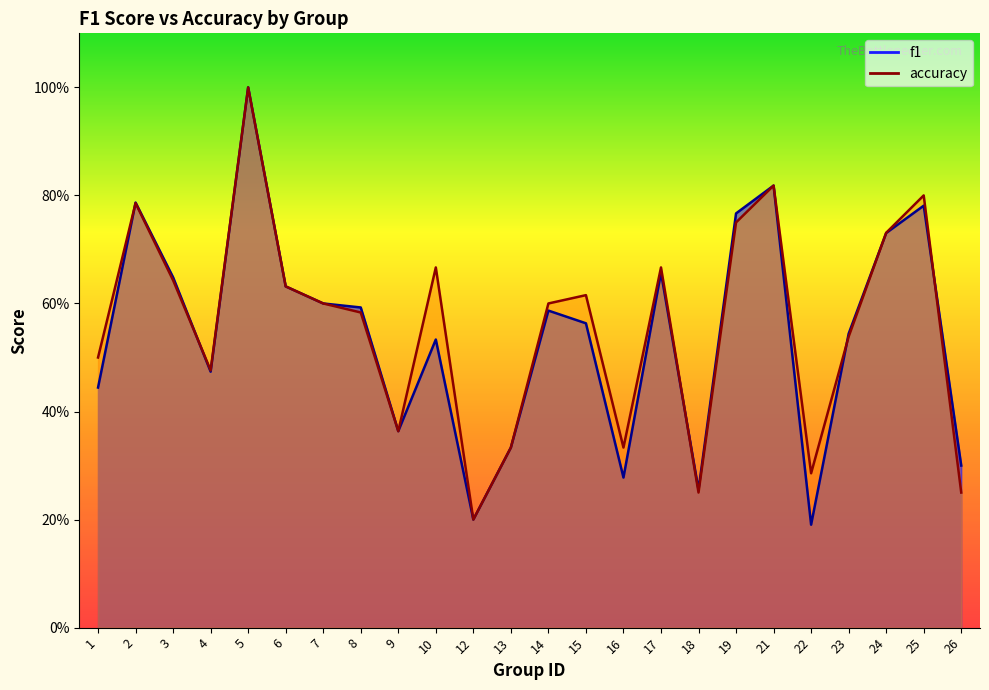

Which category has the highest value in the f1 series?

5